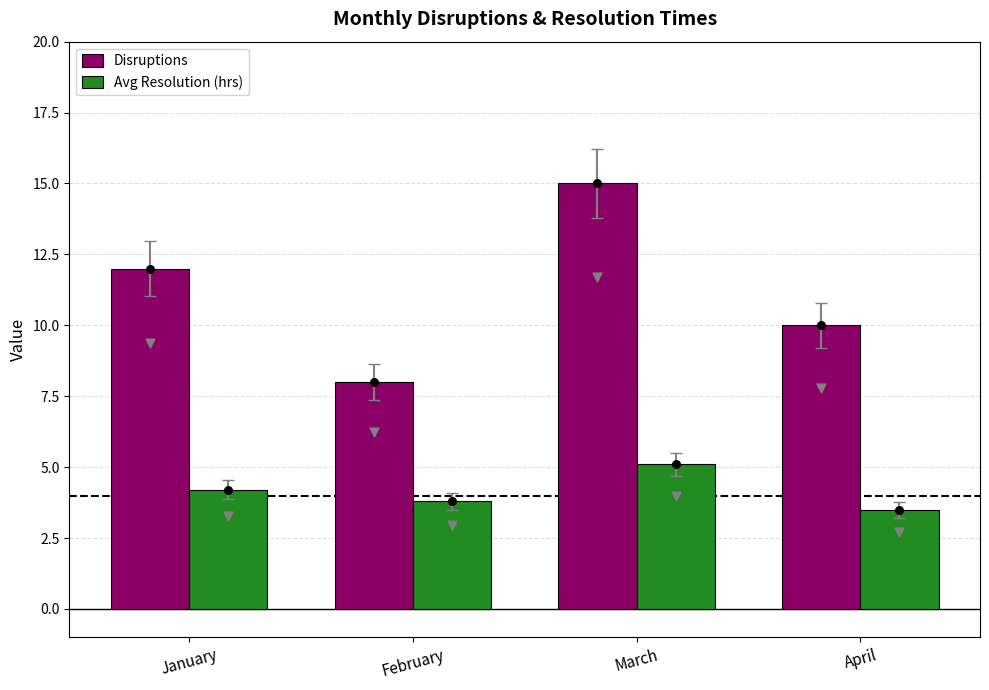

Which series contains the highest Y value?

Disruptions